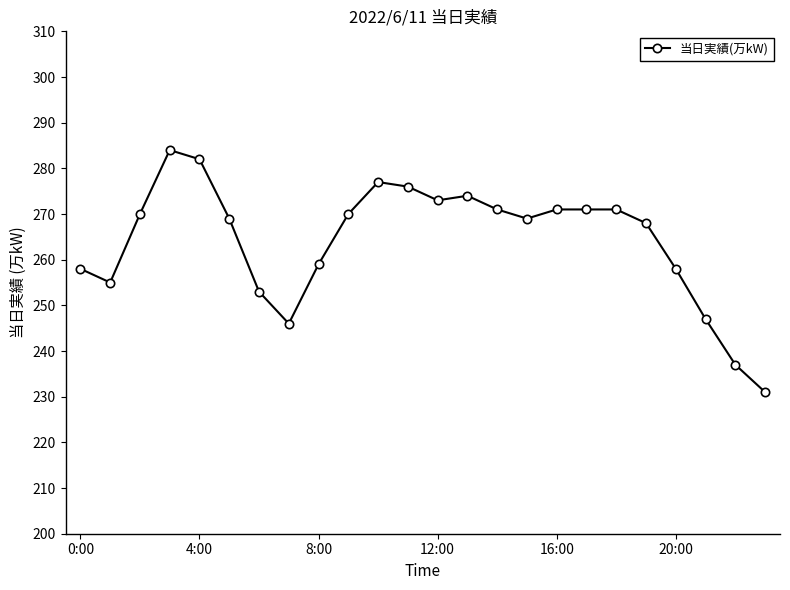

What is the value of the 4th point from the left?

284